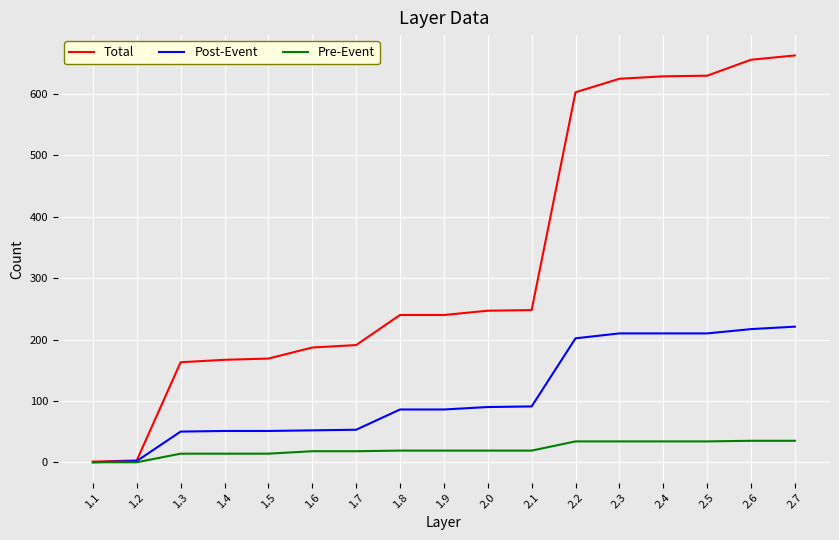

What is the average value of the Total series?

333